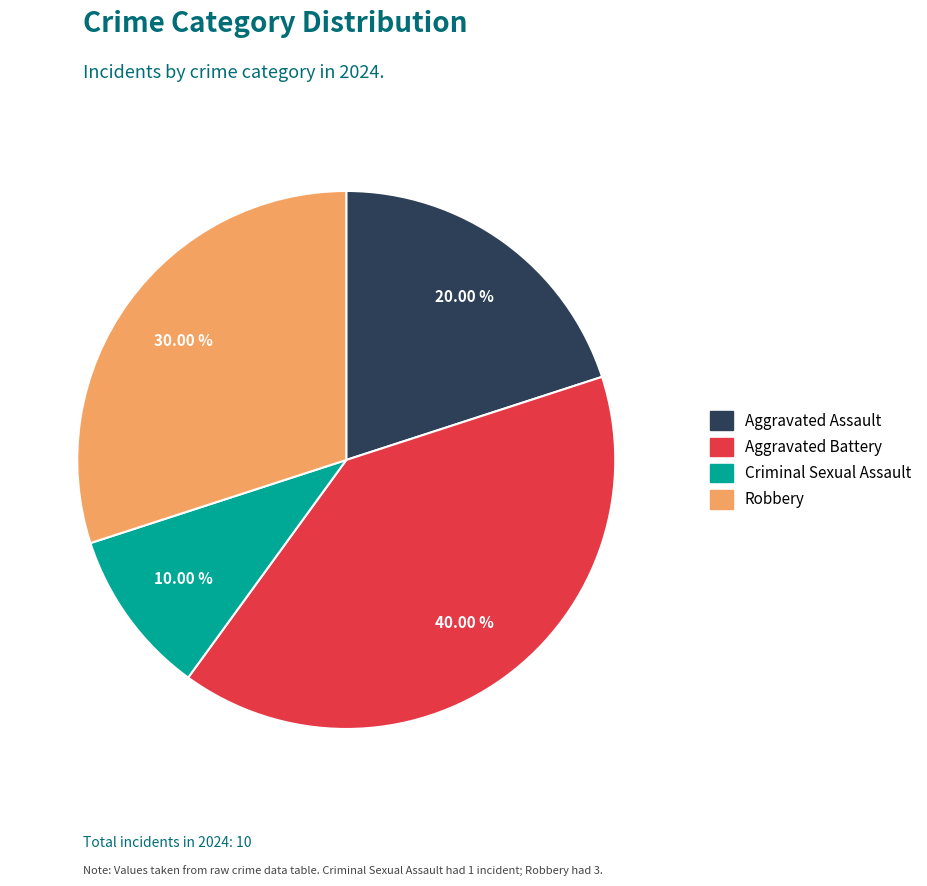

Rank the categories by value from highest to lowest.

Aggravated Battery, Robbery, Aggravated Assault, Criminal Sexual Assault